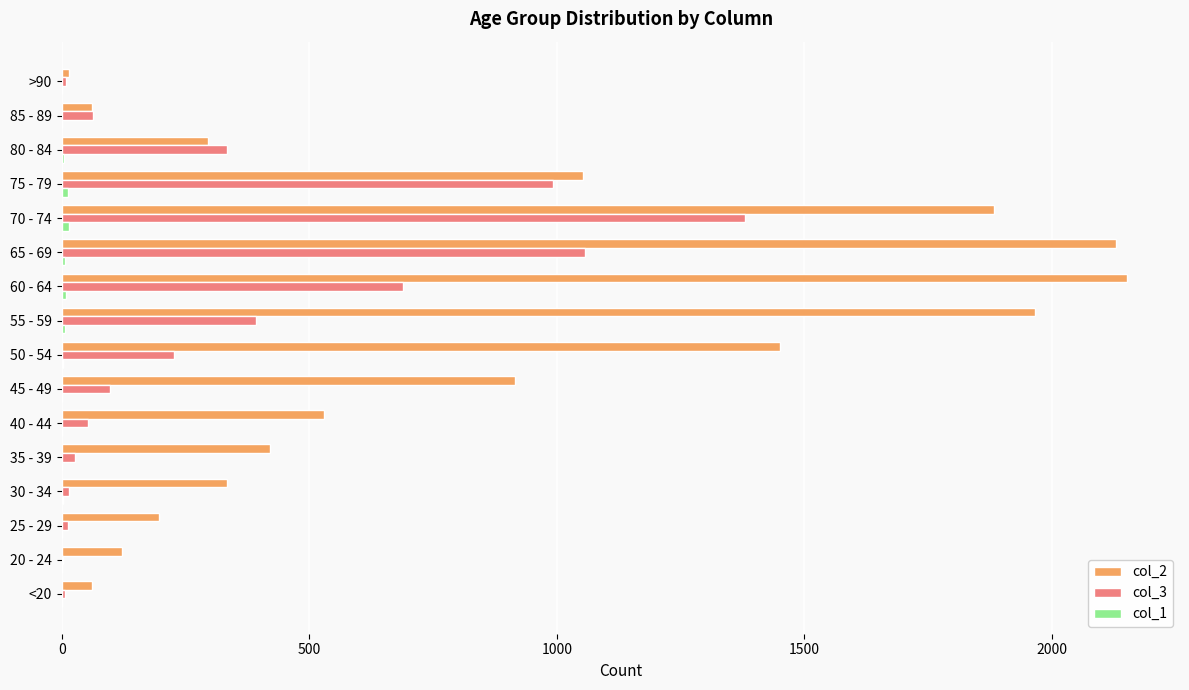

The value of col_2 at 30 - 34 is 333. True or false?

True